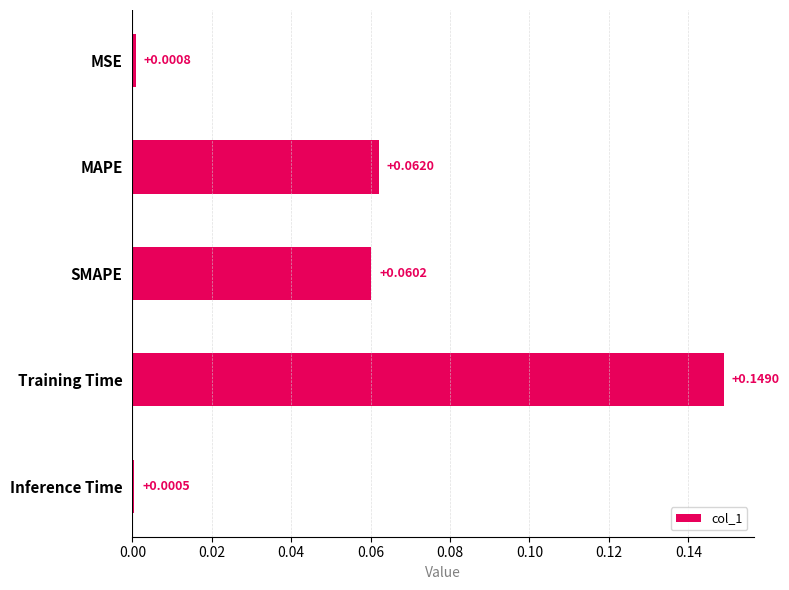

Which label corresponds to the largest value in the chart?

Training Time